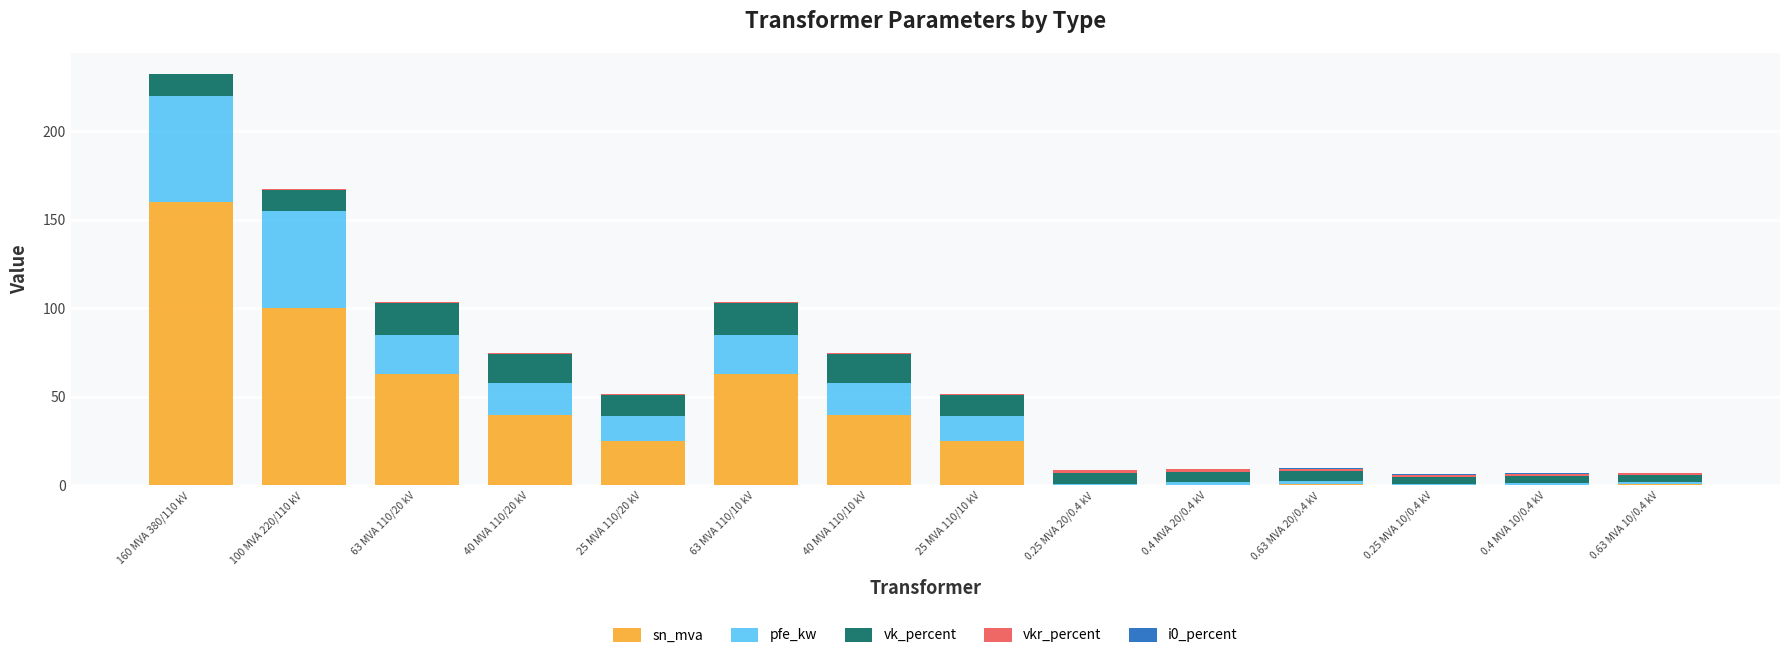

The value of sn_mva at 40 MVA 110/10 kV is 12.7. True or false?

False